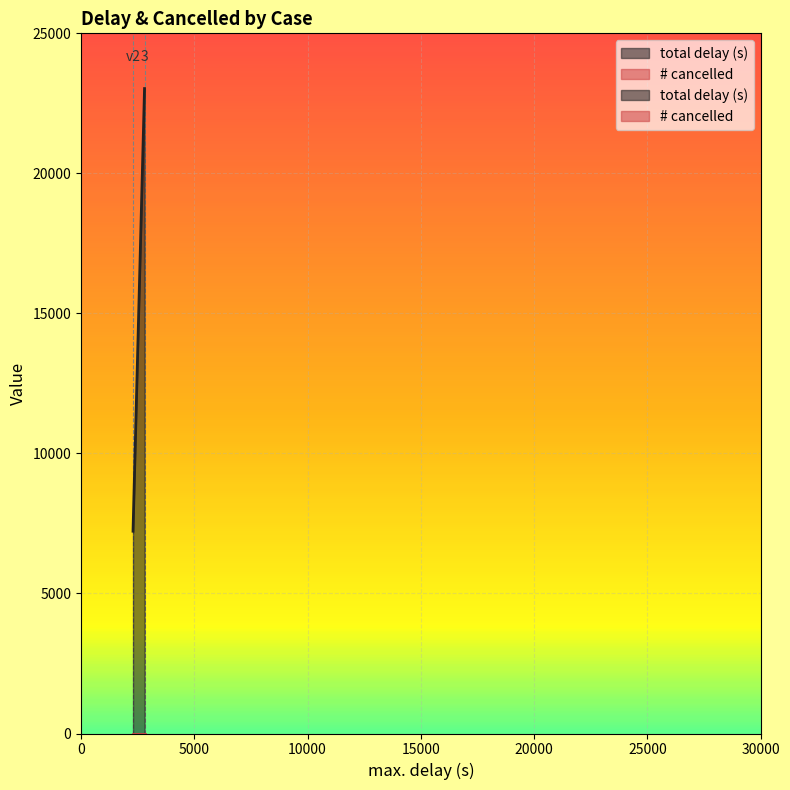

What is the difference between the total delay (s) values at v2 and 3?

15805